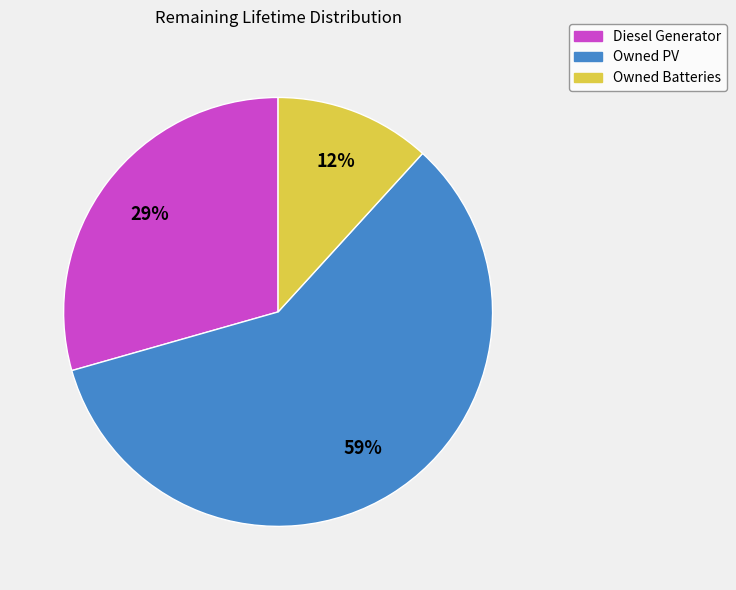

Which slice is the largest?

Owned PV